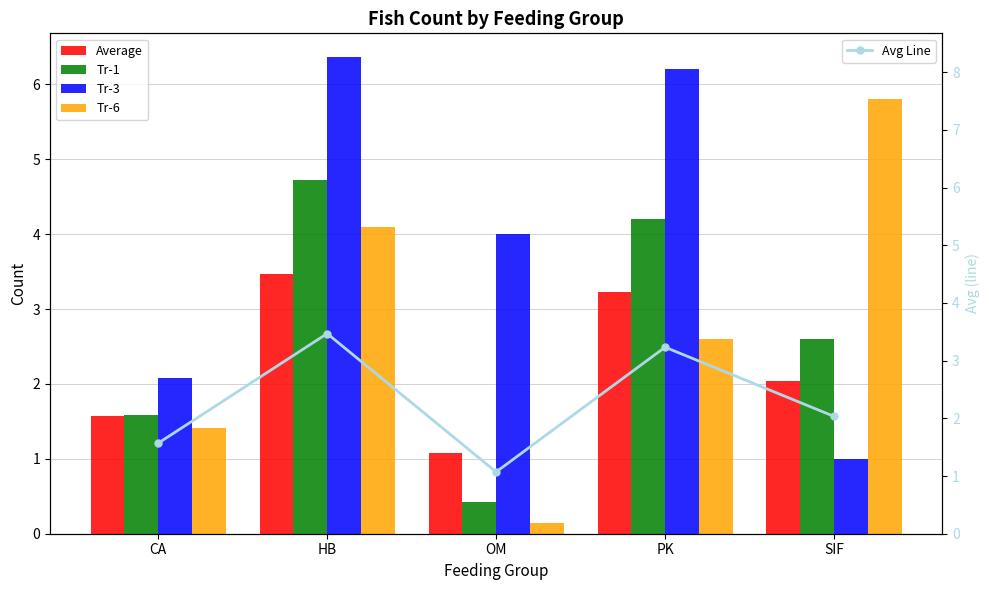

Are the bars grouped side by side (vs. stacked)?

Yes